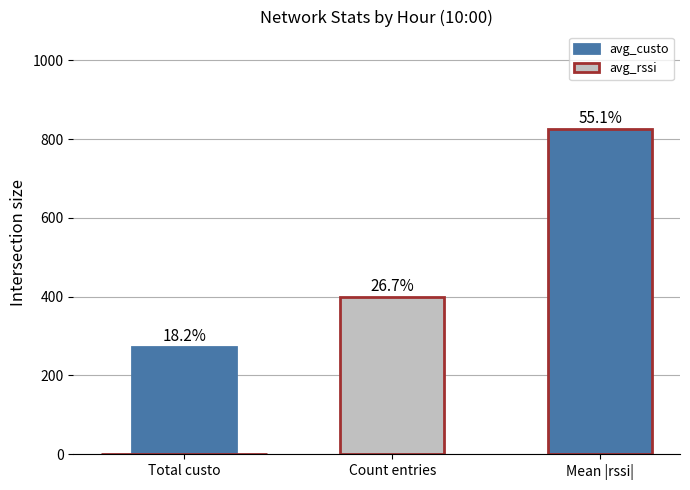

Between Count entries and Total custo, which is larger?

Count entries